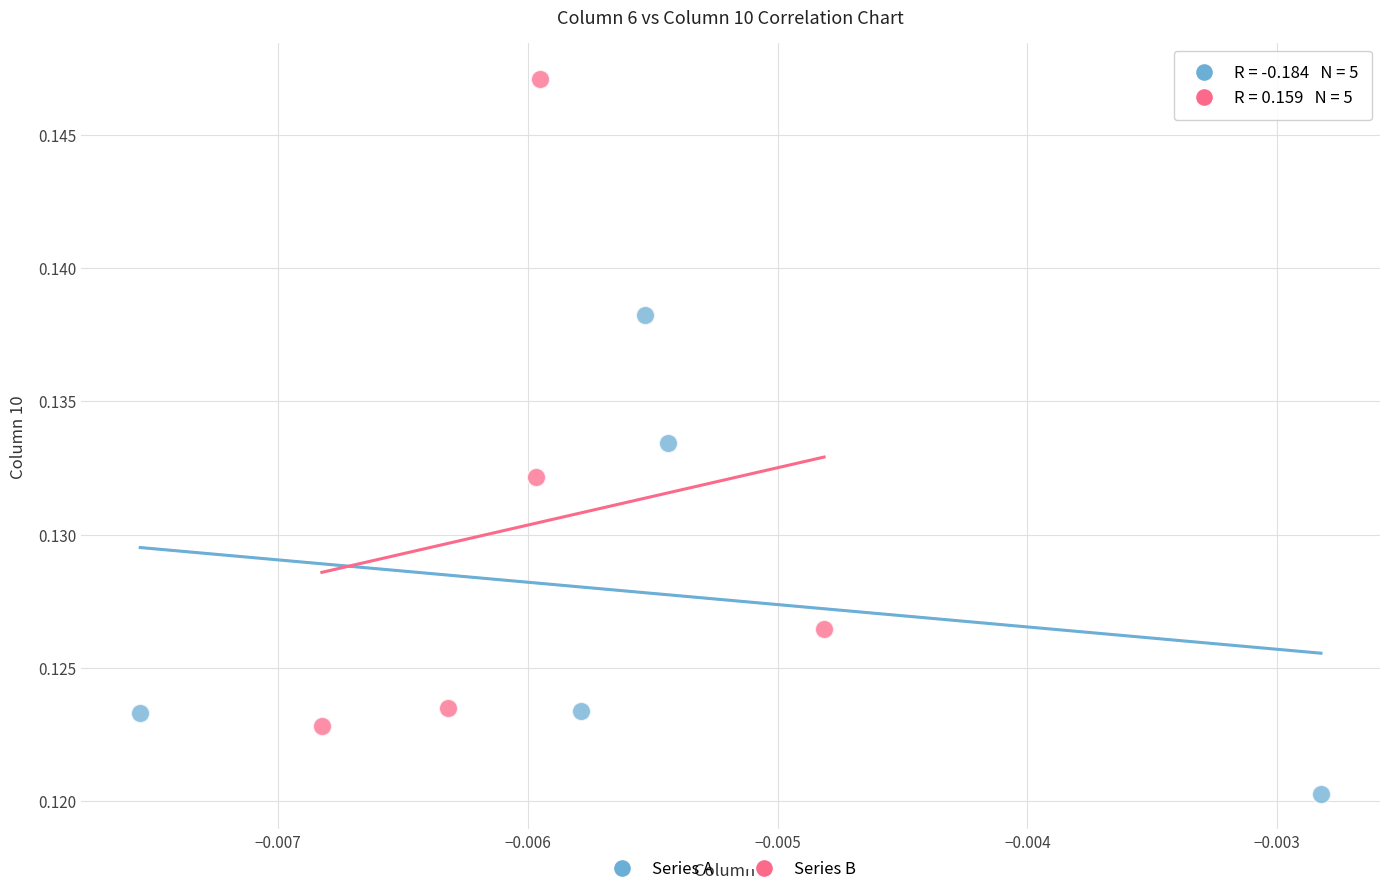

Which series reaches the maximum Y coordinate?

Series B